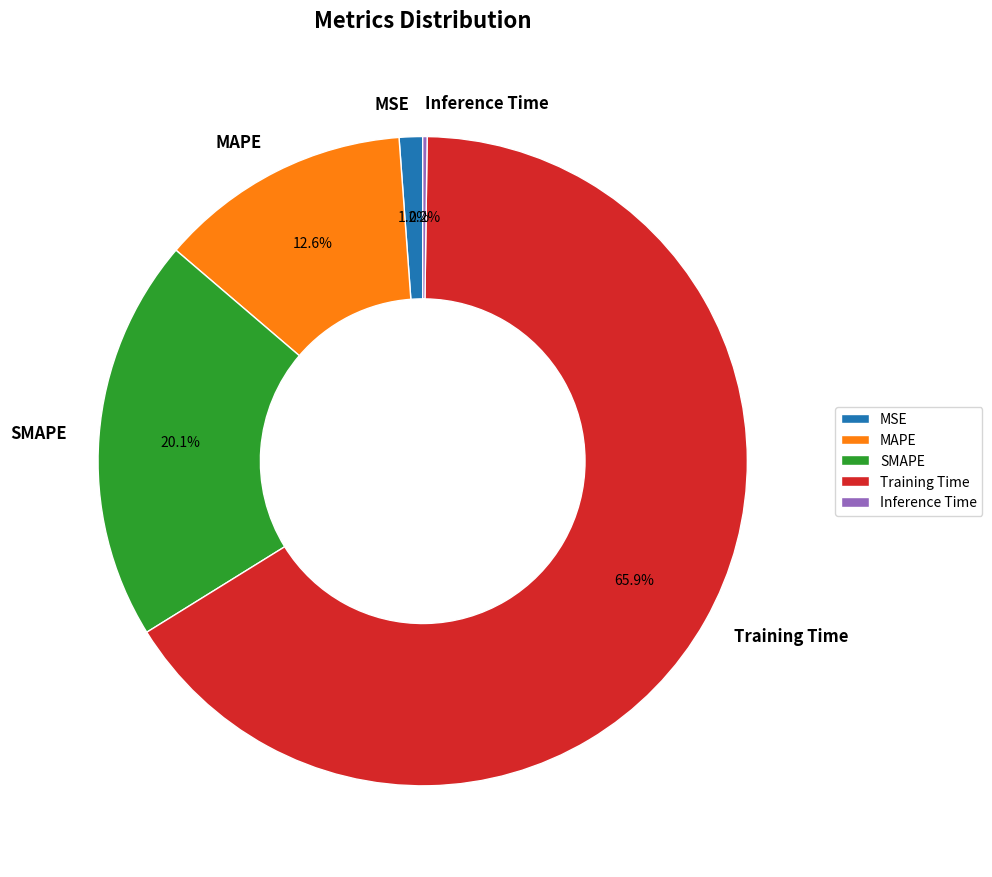

Which slice is the largest?

Training Time